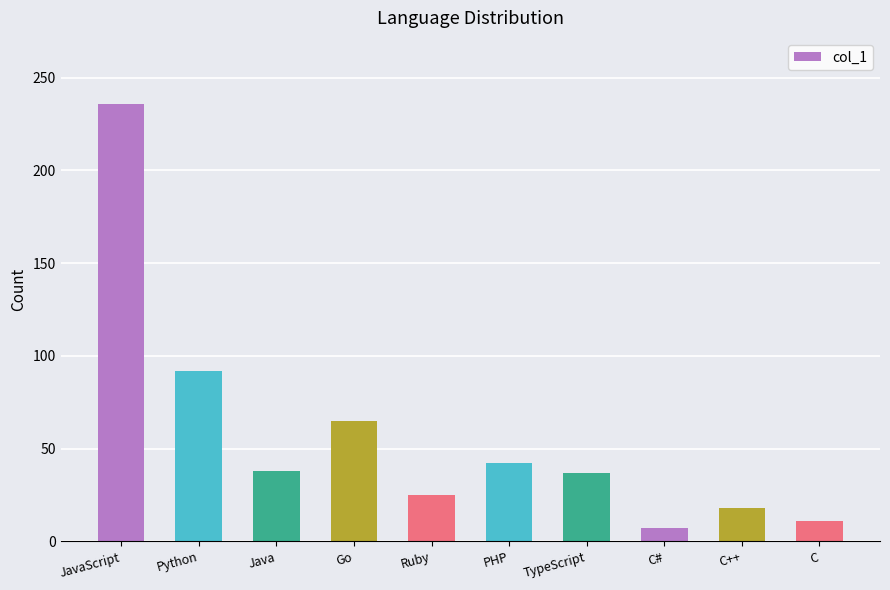

What is the change in value from Python to Ruby?

-67